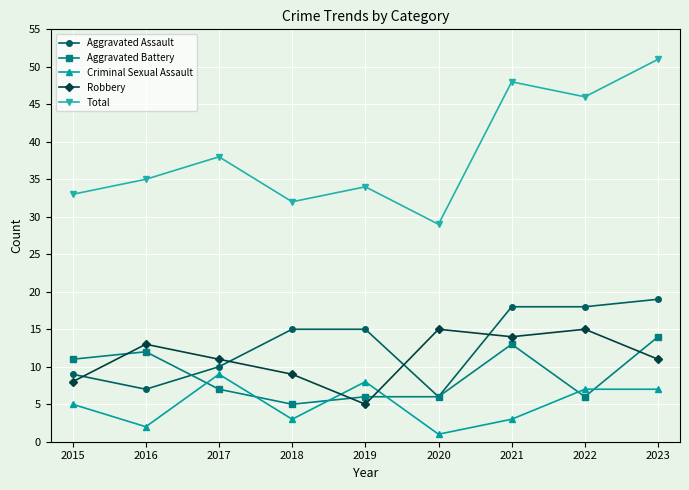

Which series has the largest range (max minus min)?

Total